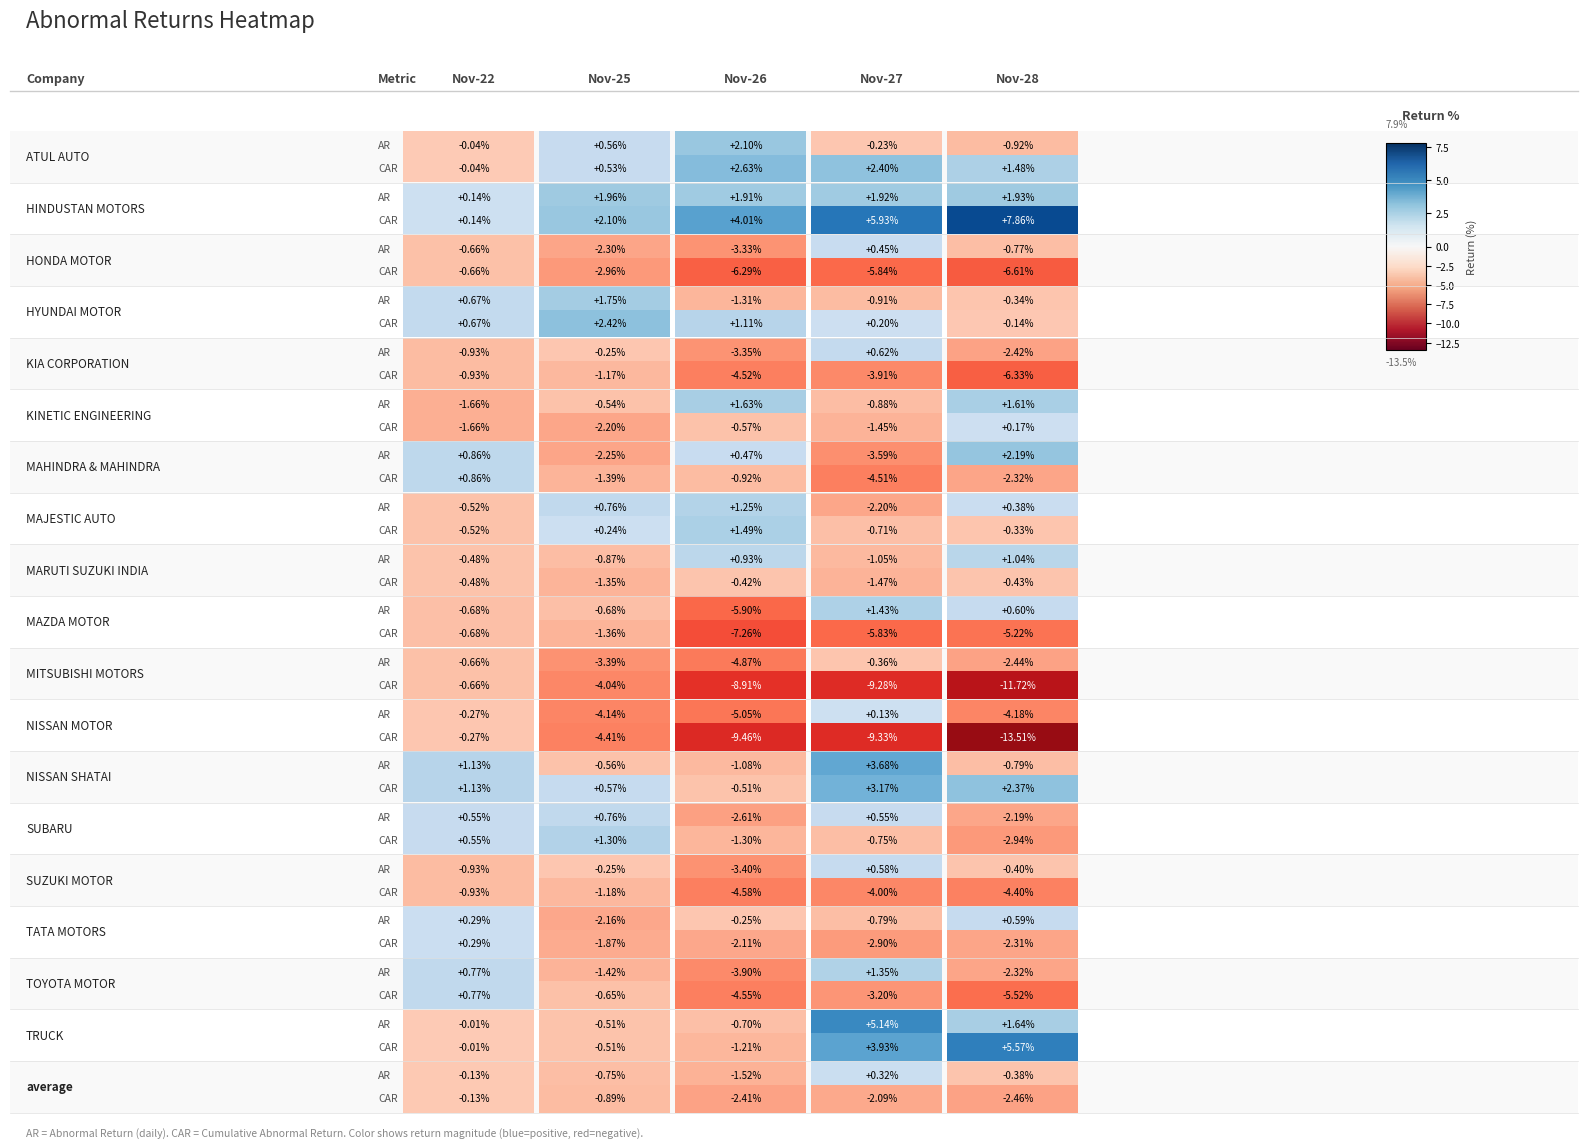

What is the difference between the maximum and second lowest values in the ATUL AUTO series?

2.3